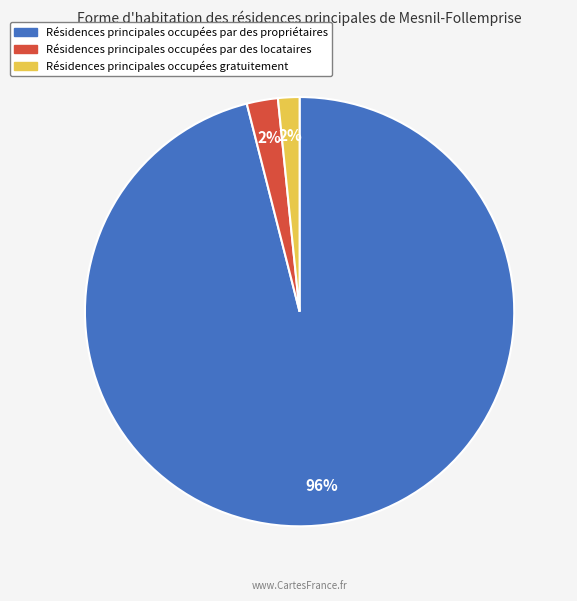

Which slice is the largest?

Résidences principales occupées par des propriétaires